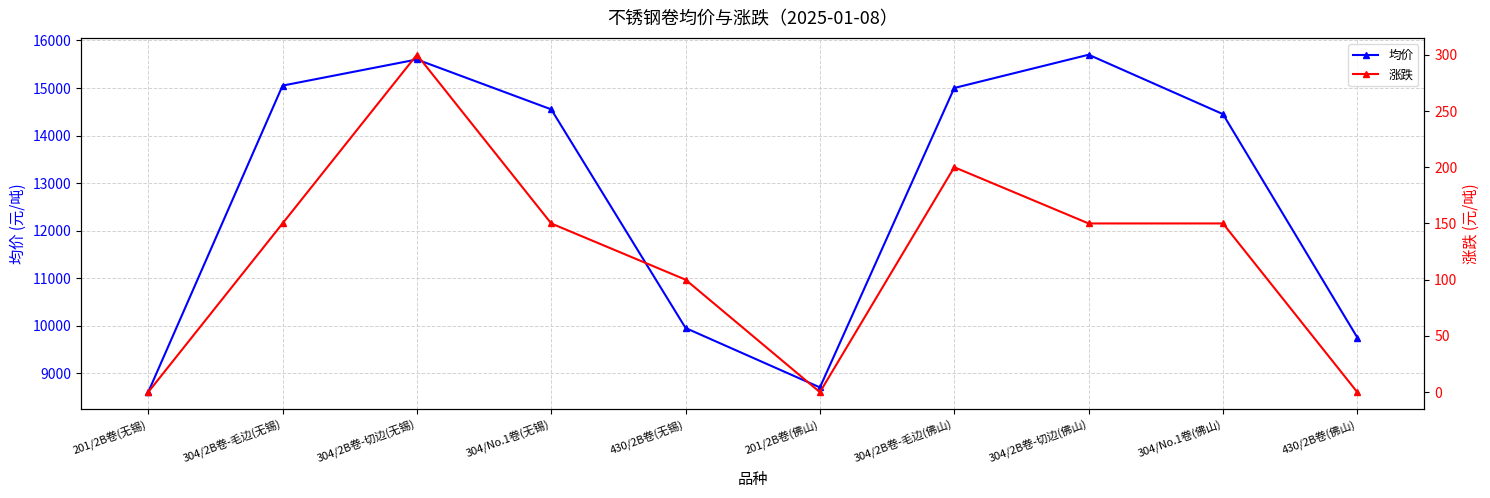

How many values in the 涨跌 series exceed 150?

2